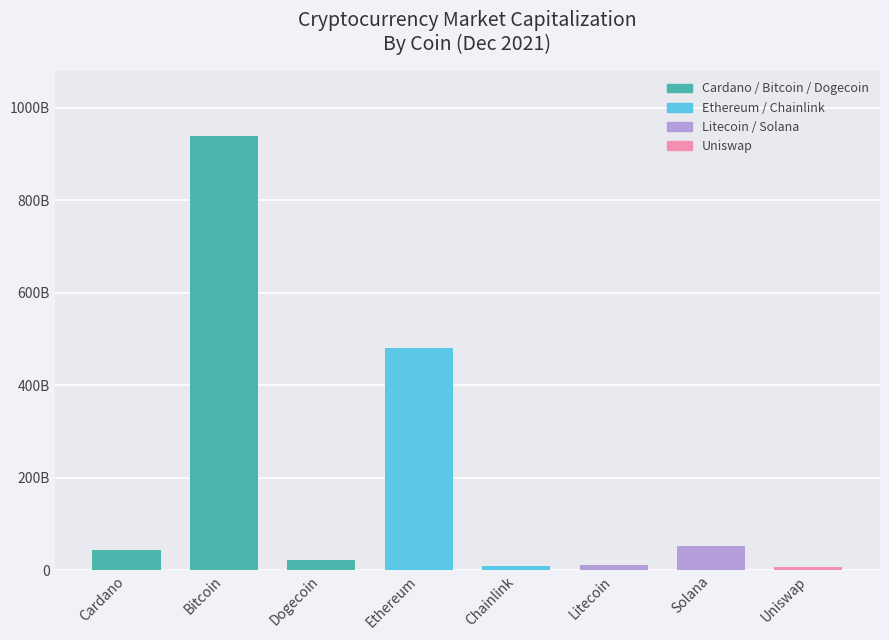

What position from the left is Chainlink?

5